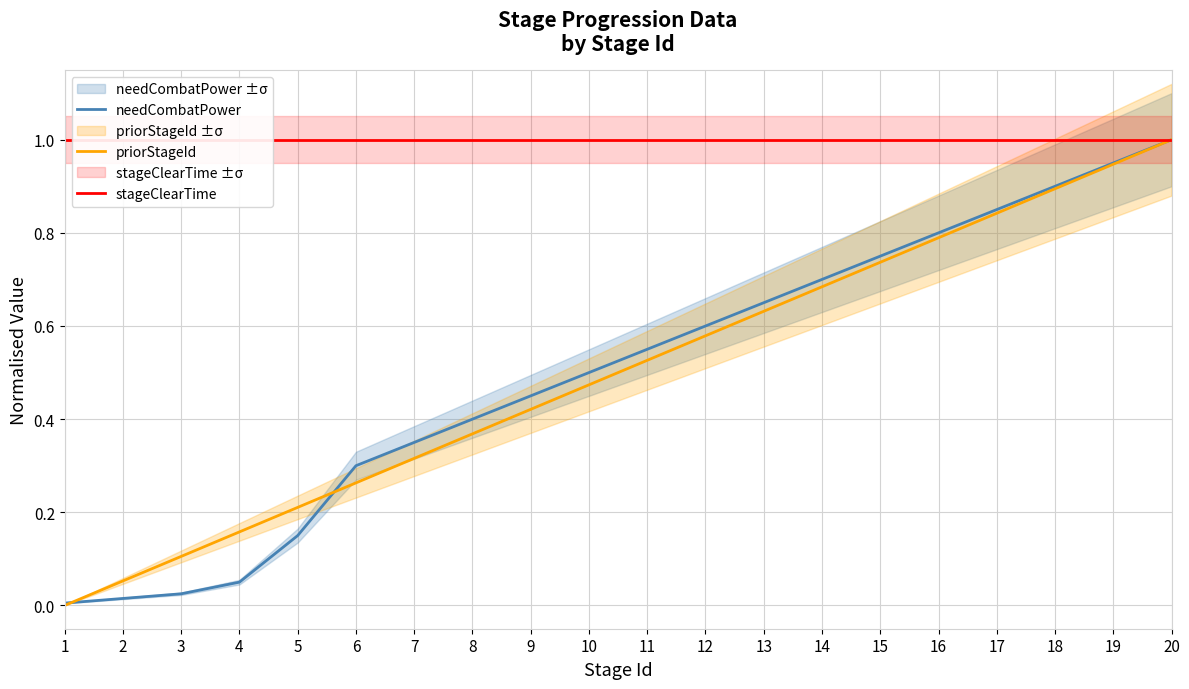

True or false: needCombatPower has a value of 1.0 at 13.

False